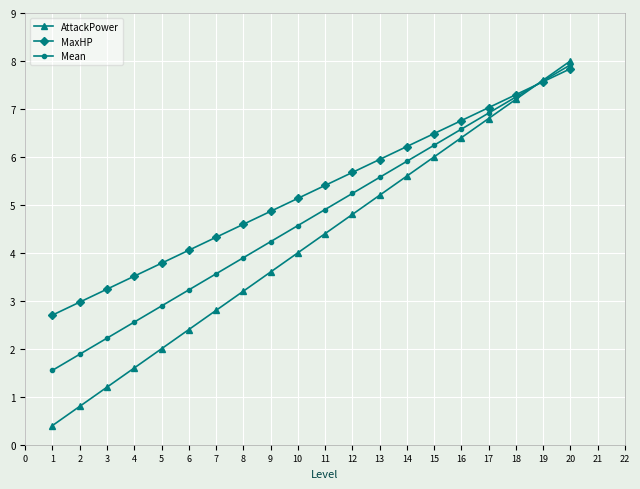

How many data points does each series have?

20